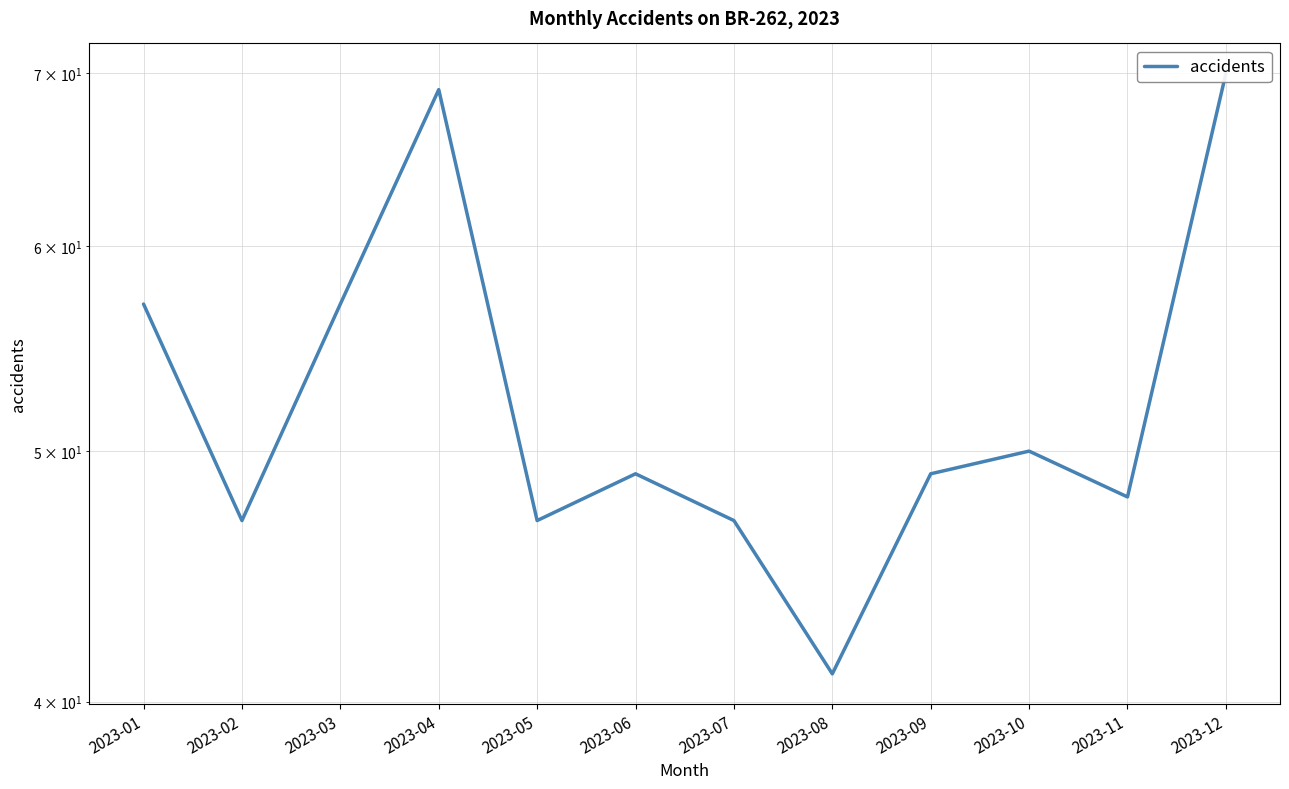

List the labels in order of value, largest first.

2023-12, 2023-04, 2023-01, 2023-03, 2023-10, 2023-06, 2023-09, 2023-11, 2023-02, 2023-05, 2023-07, 2023-08